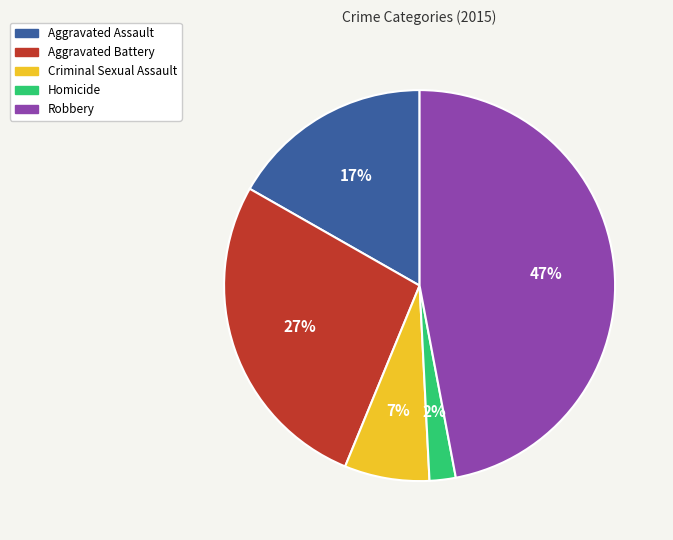

Is it true that Robbery is 47% of the pie?

True